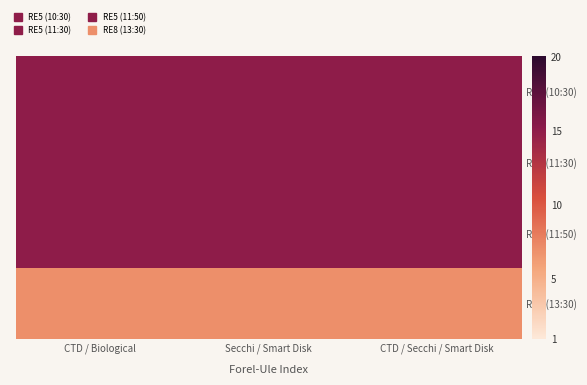

At how many categories does at least one series exceed 14?

3